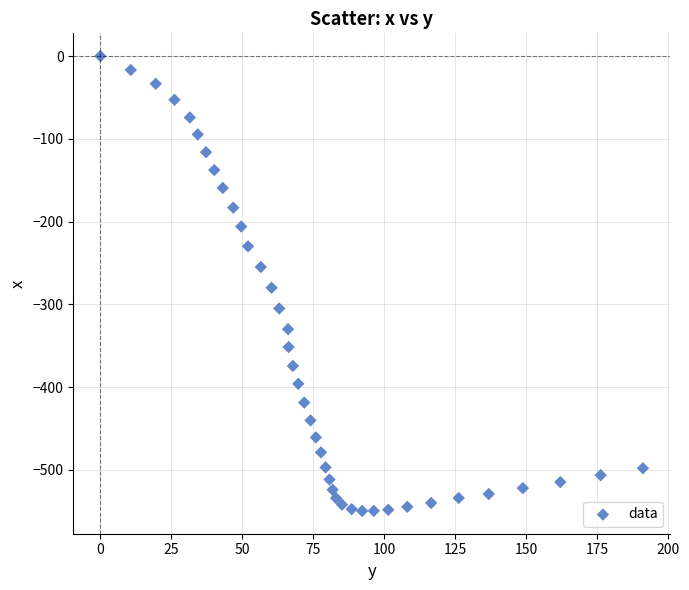

What is the range of X values (max minus min)?

191.1